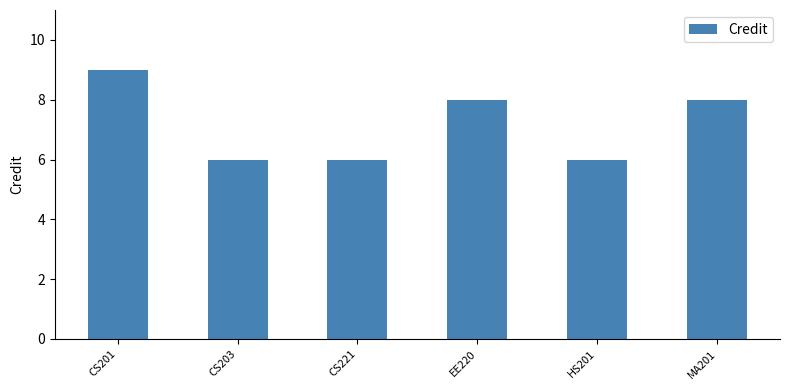

What is the label of the 4th bar from the left?

EE220